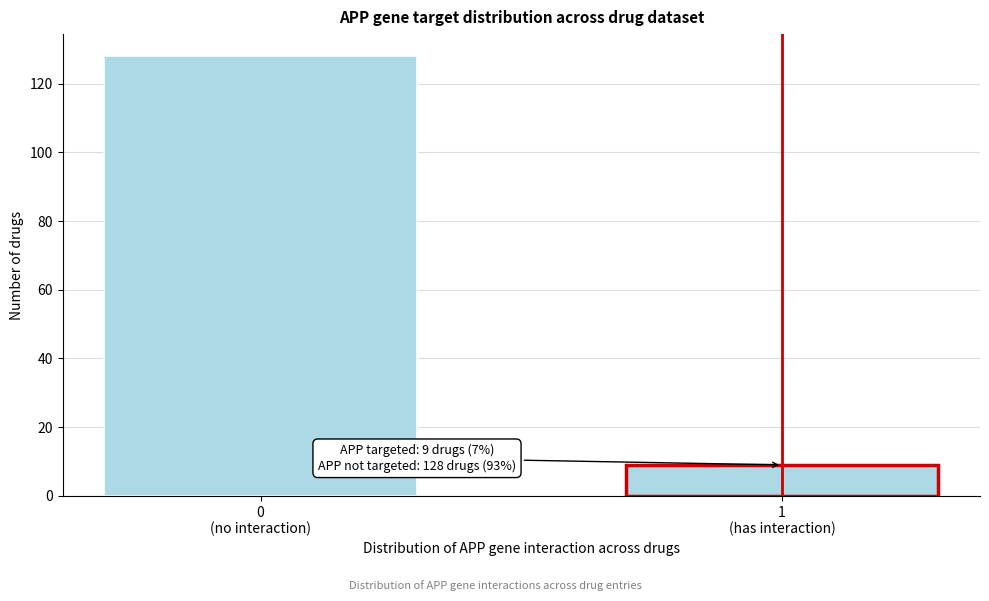

Reading left to right, list all the values displayed in this chart.

128	9